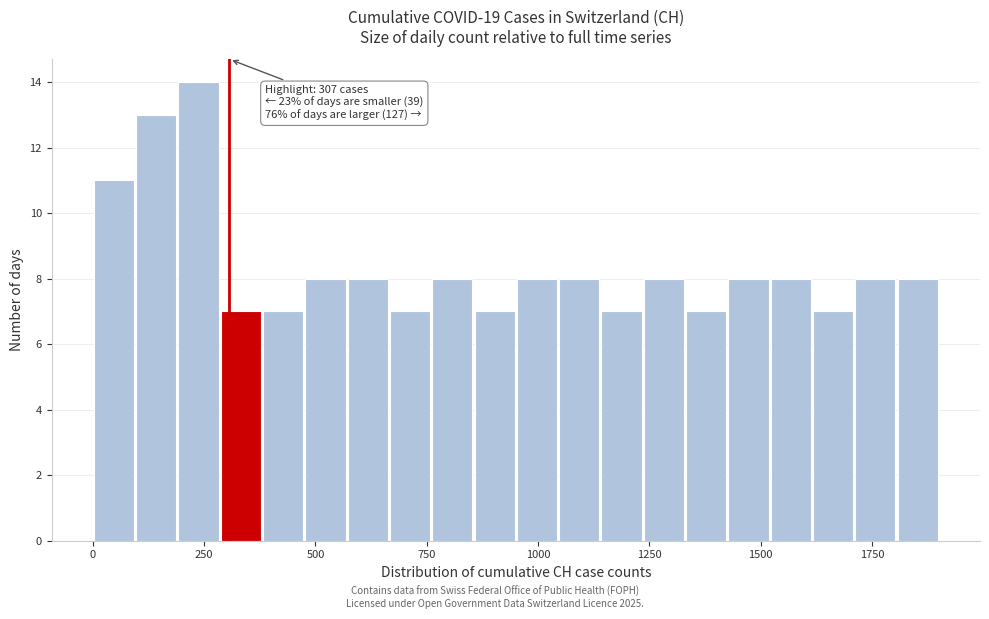

Around what value on the x-axis is the tallest bar? Give the approximate position of its centre, as read against the axis.

250